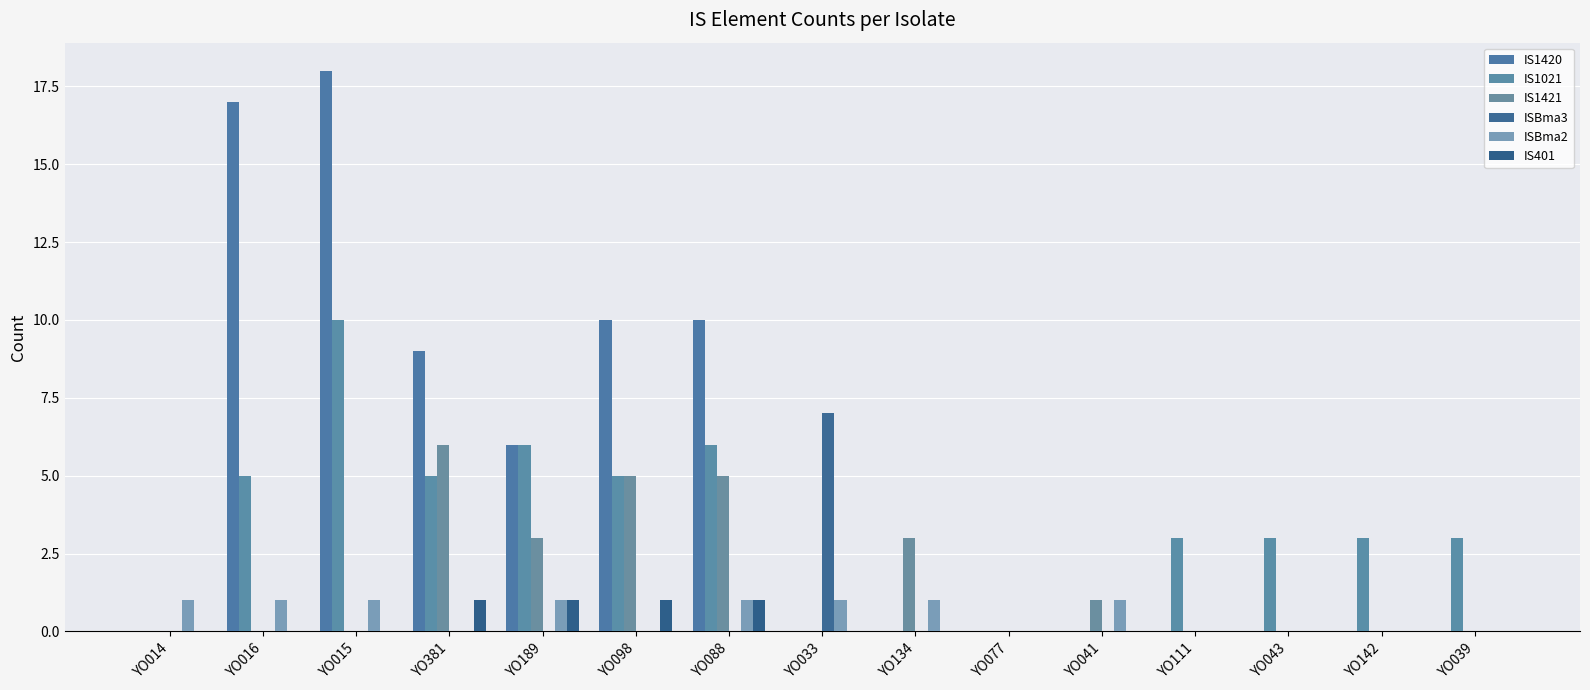

Is it true that ISBma3 equals 0 at YO015?

True